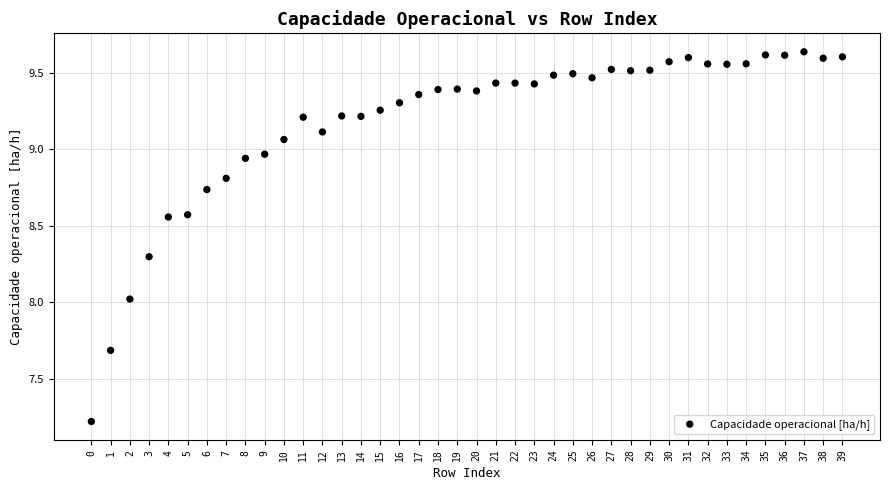

What is the range of Y values (max minus min)?

2.4